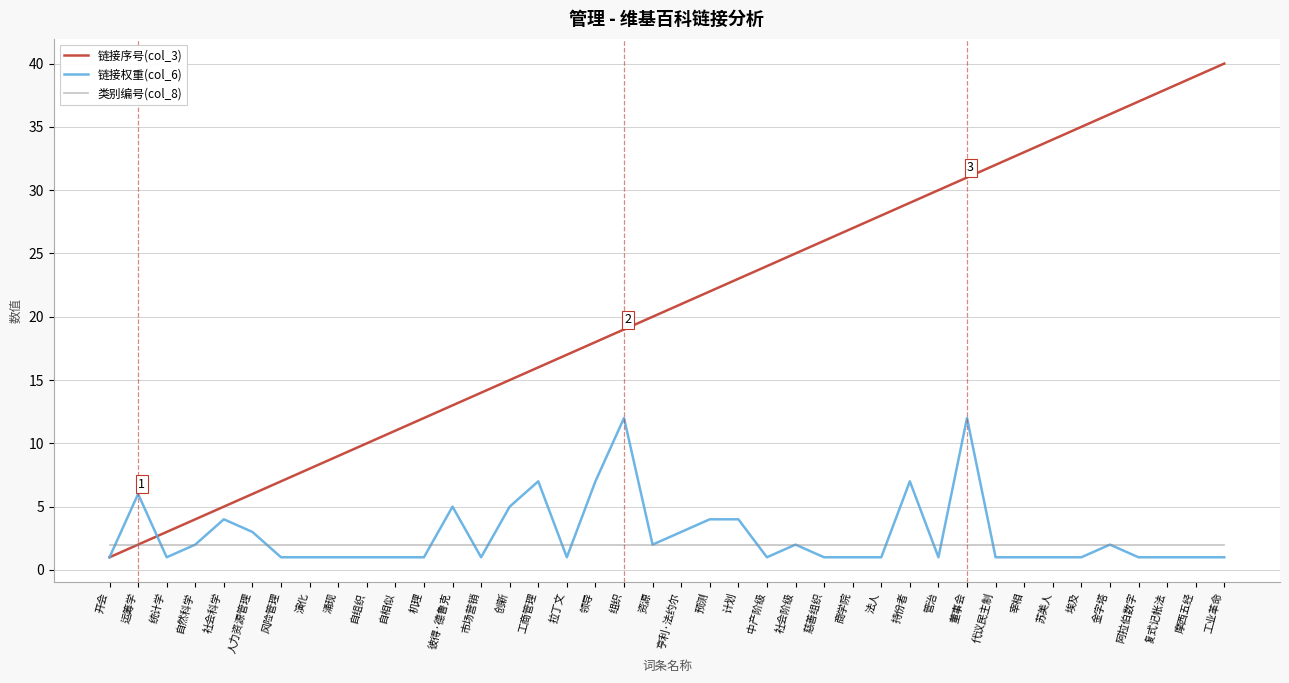

What is the maximum value for 链接权重(col_6)?

12